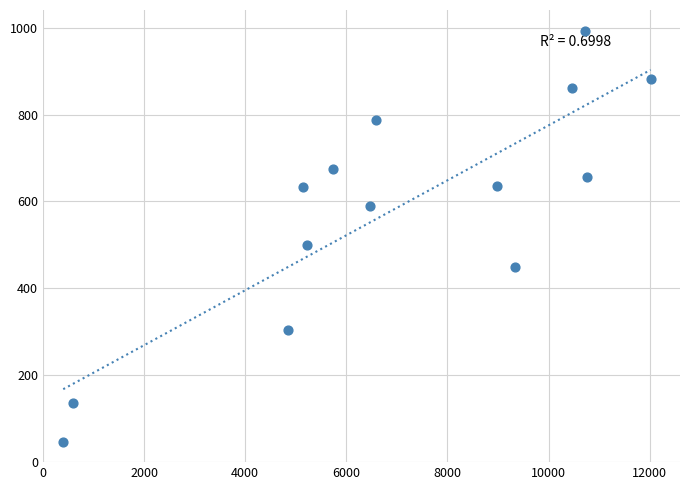

What is the range of X values (max minus min)?

11616.5